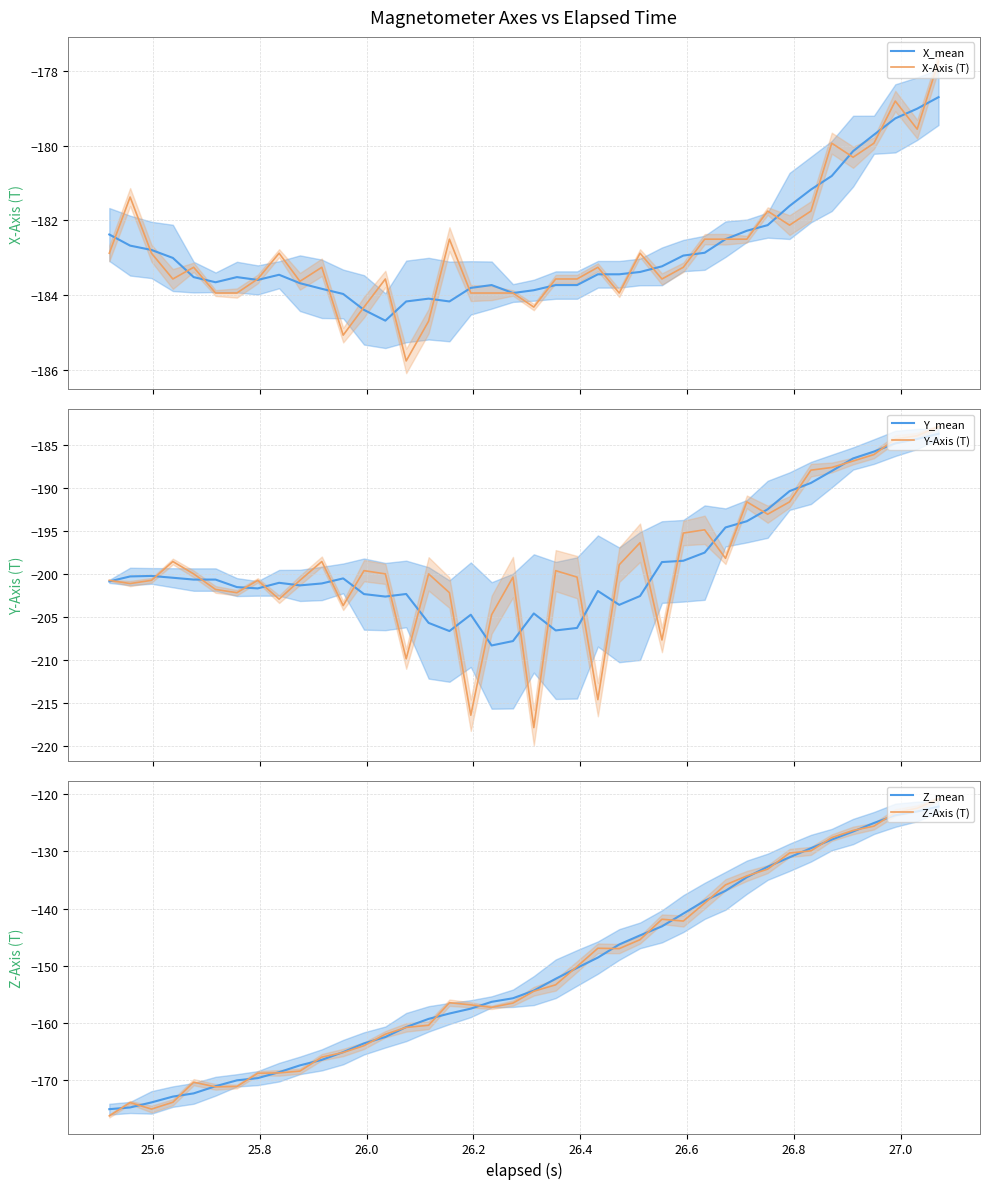

How many data points in Y-Axis (T) are less than -199?

23